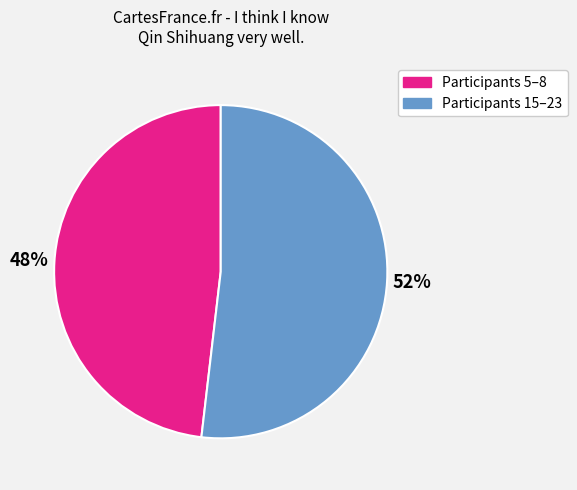

To the nearest percent, what is the average slice percentage?

50%